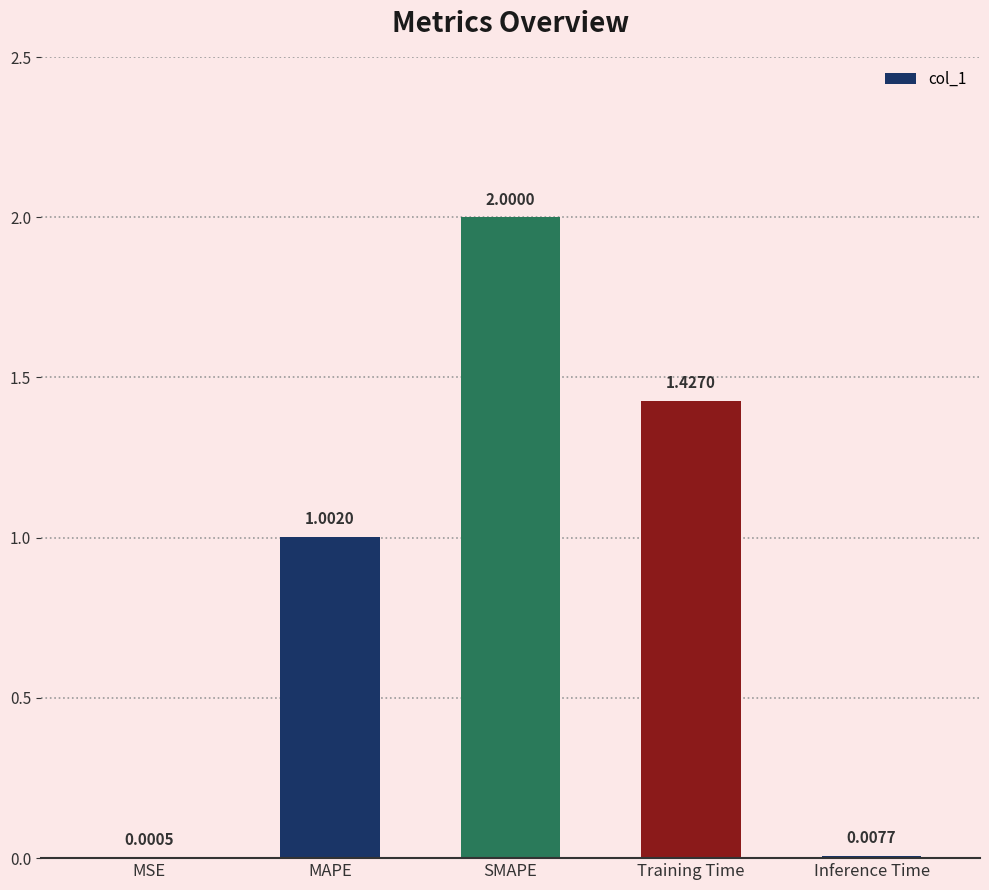

How many data points are above 1?

3